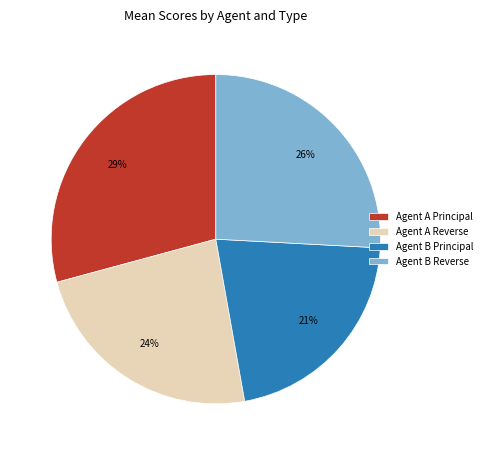

Does any single category account for the majority?

No